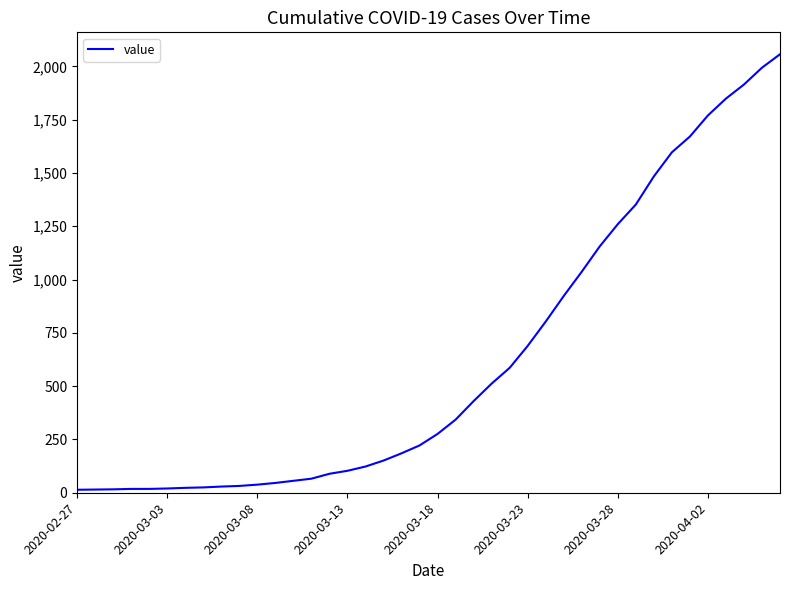

What is the difference between the maximum and minimum values?

2043